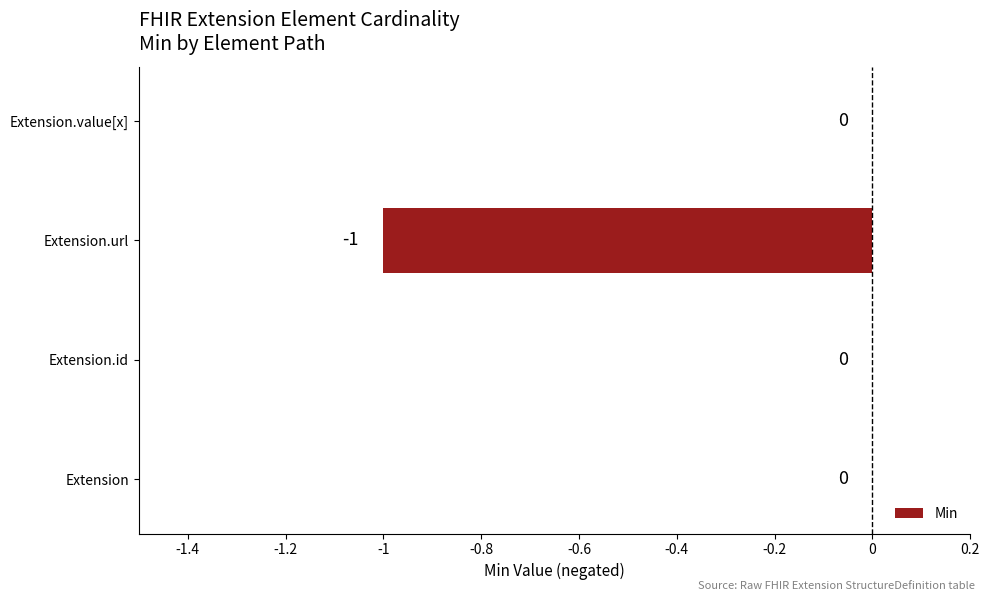

Reading bottom to top, list all the values displayed in this chart.

Extension=0	Extension.id=0	Extension.url=-1	Extension.value[x]=0